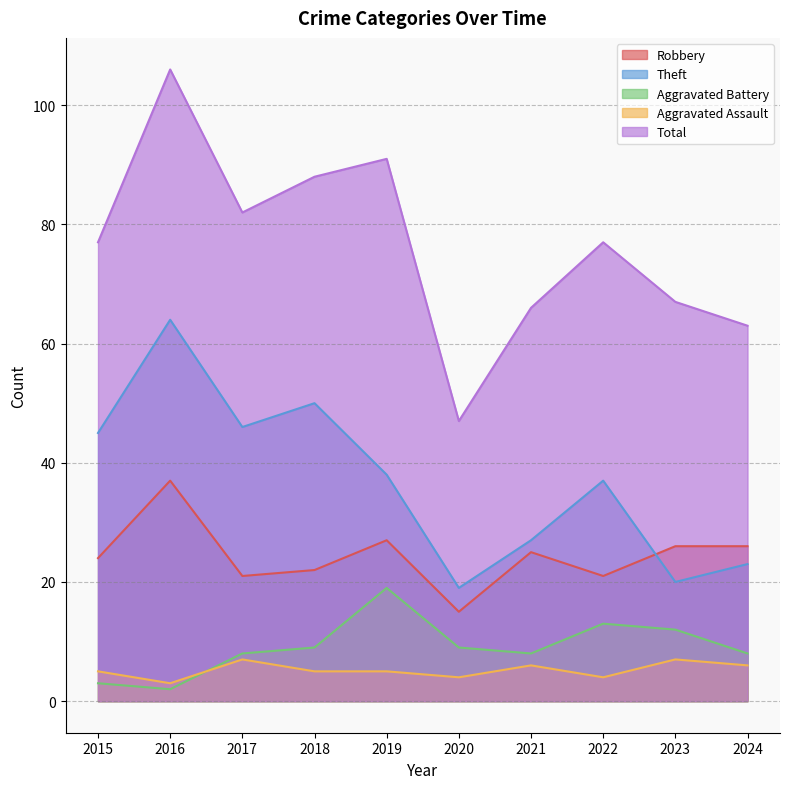

Does the chart display data point markers on the line(s)?

No